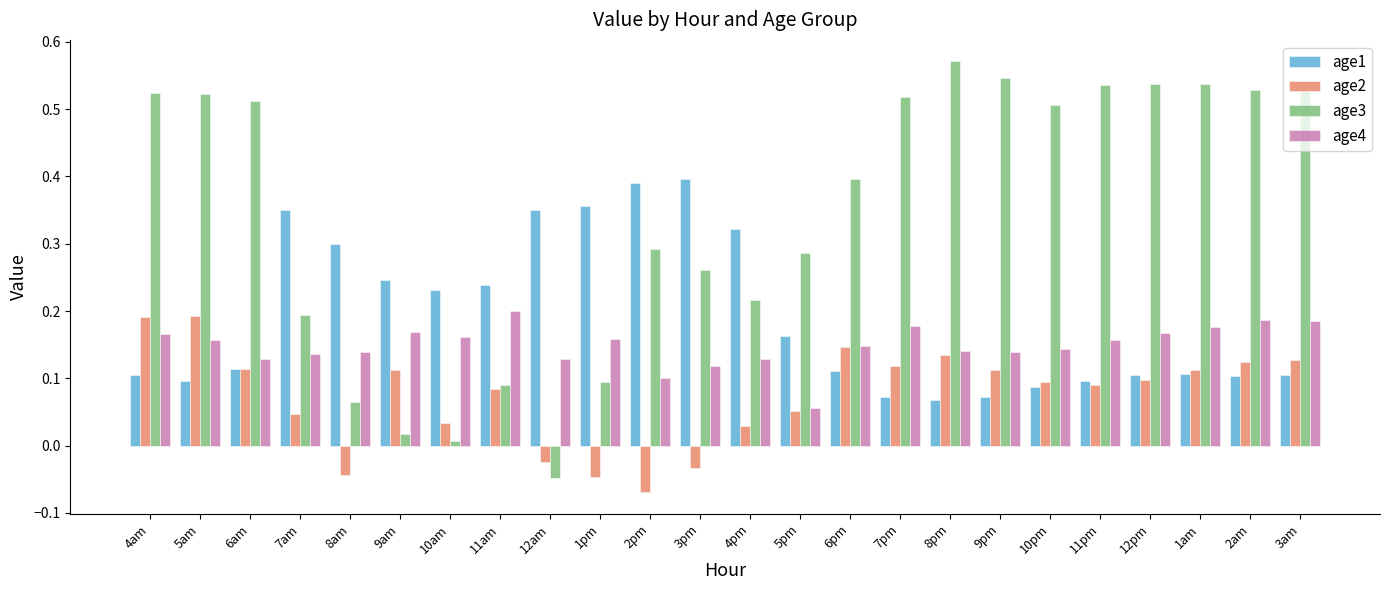

Between 5am and 4pm, which series saw the biggest shift?

age3